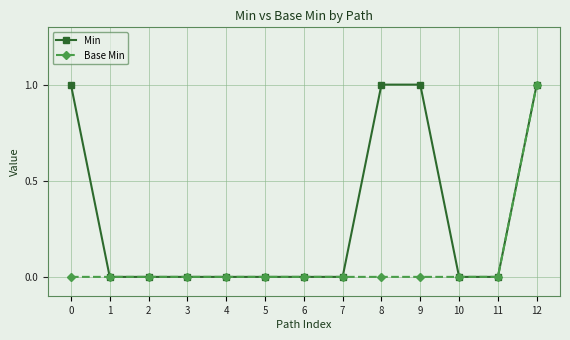

Reading right to left, transcribe all the data shown in this chart.

Min: 1	0	0	1	1	0	0	0	0	0	0	0	1
Base Min: 1	0	0	0	0	0	0	0	0	0	0	0	0